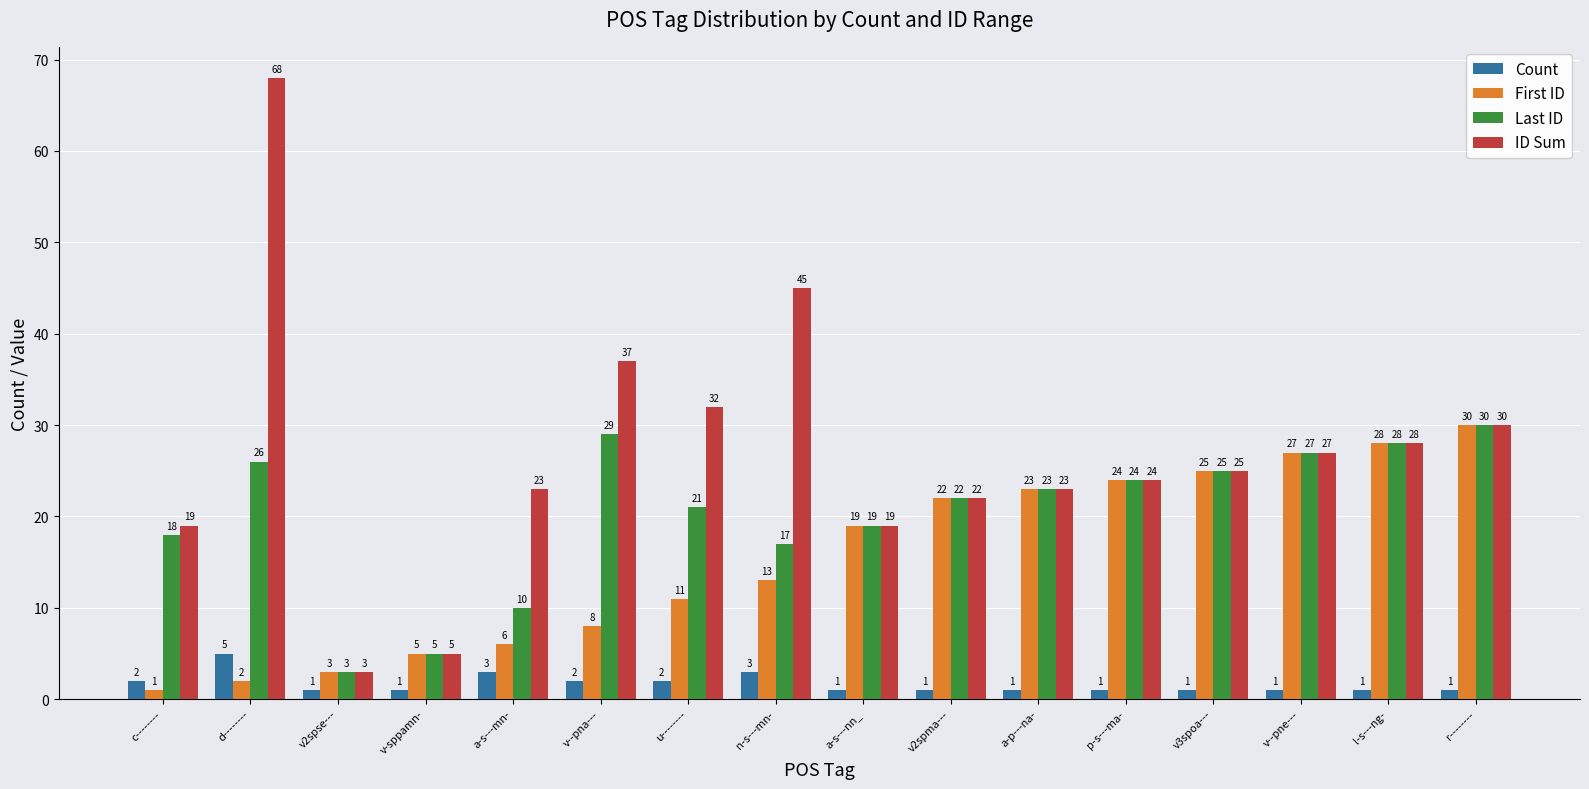

Which series has the largest range (max minus min)?

ID Sum